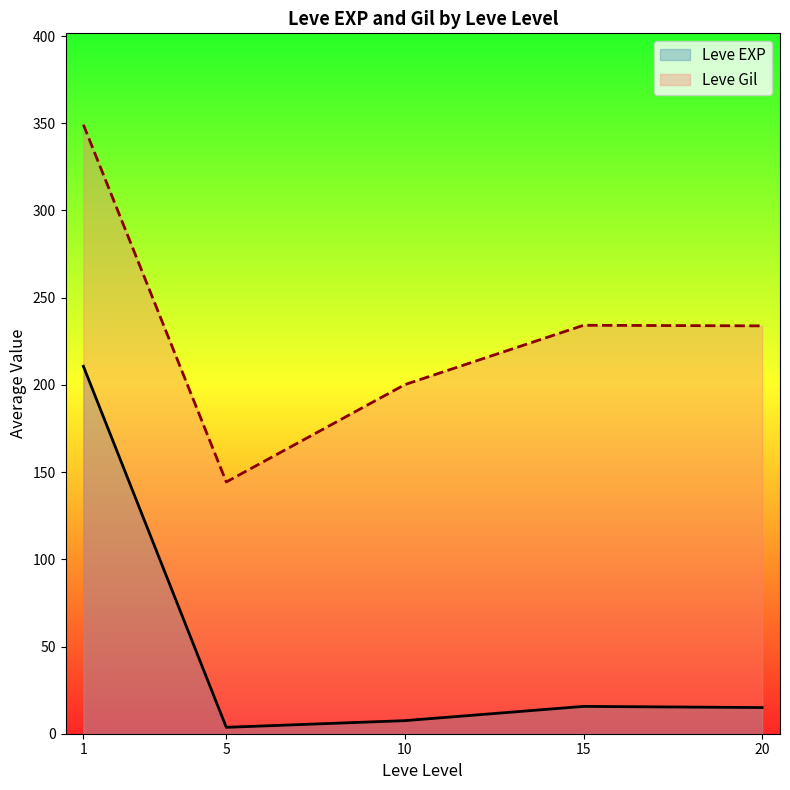

True or false: Leve EXP and Leve Gil cross at least once.

False